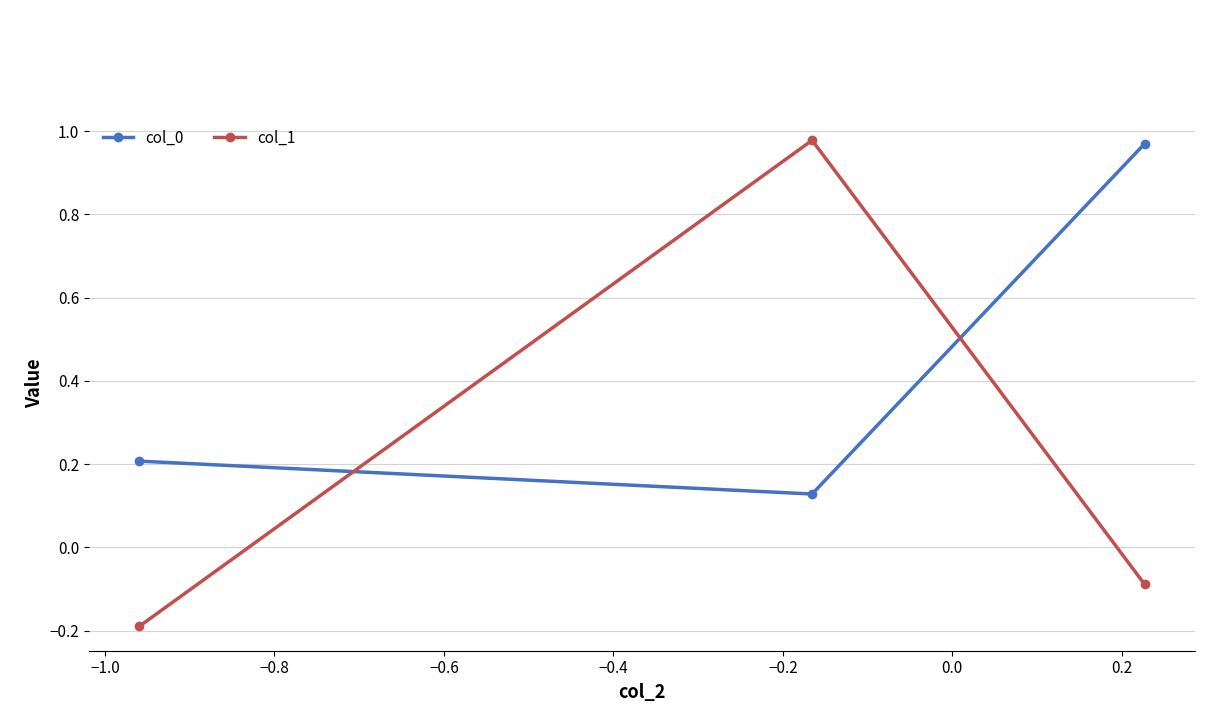

Which series has the widest spread of values?

col_1